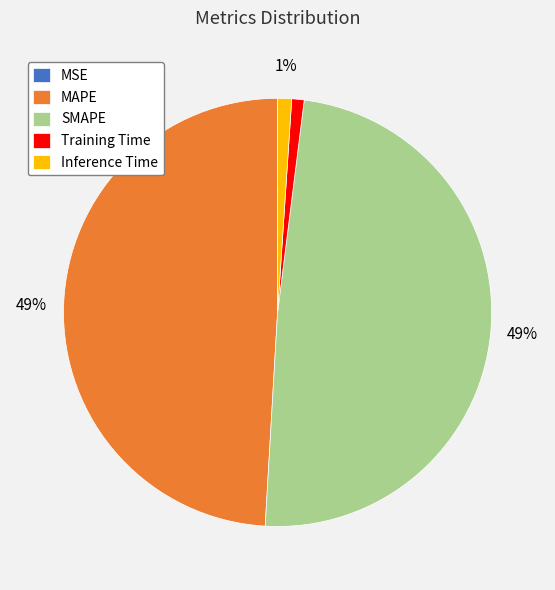

True or false: Inference Time accounts for 1% of the total.

True